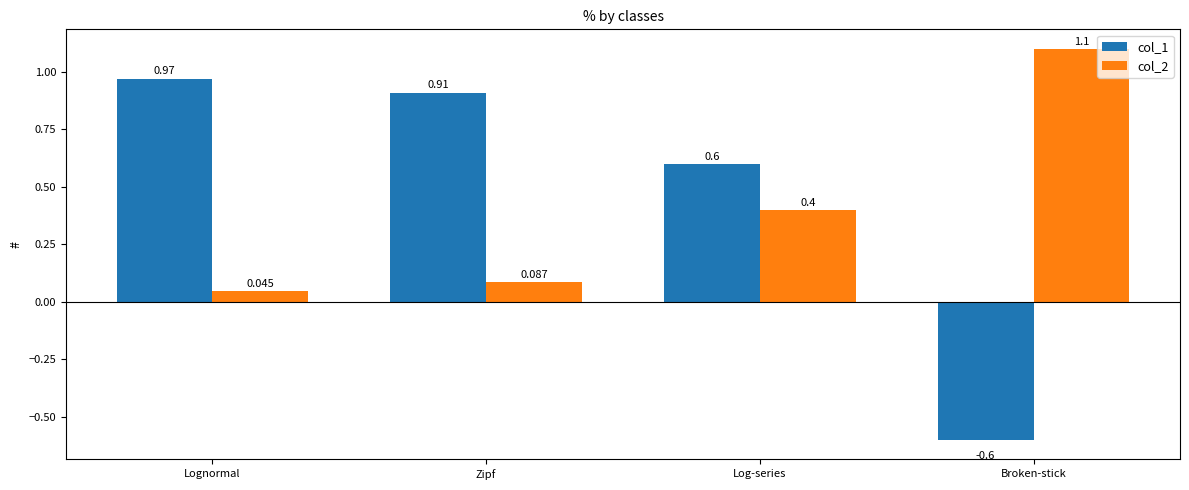

Which series has the largest total across all categories?

col_1